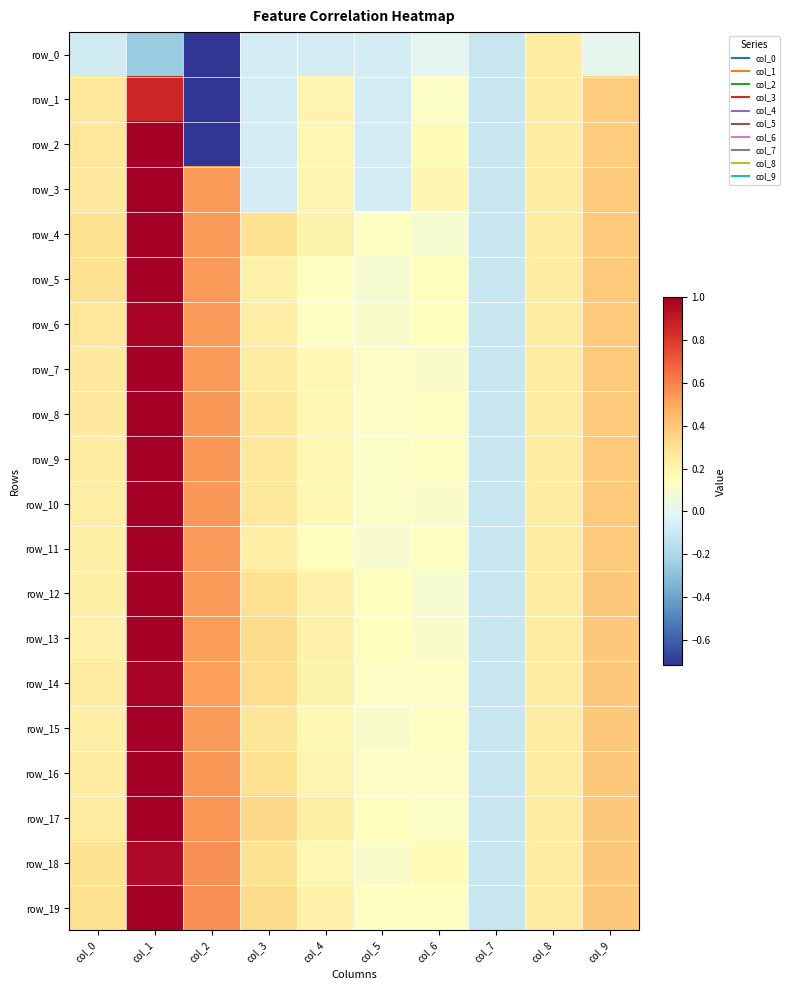

Is it true that row_10 equals 0.1 at col_6?

True